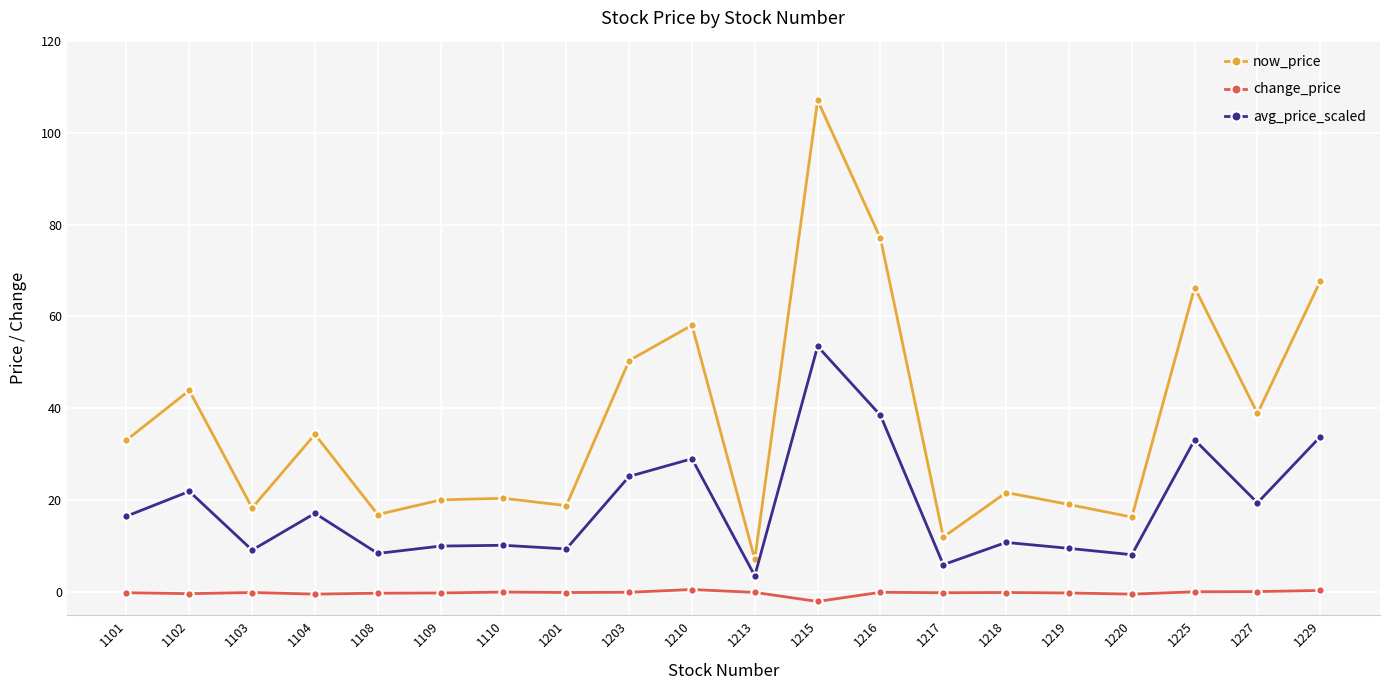

Which series has the largest total across all categories?

now_price